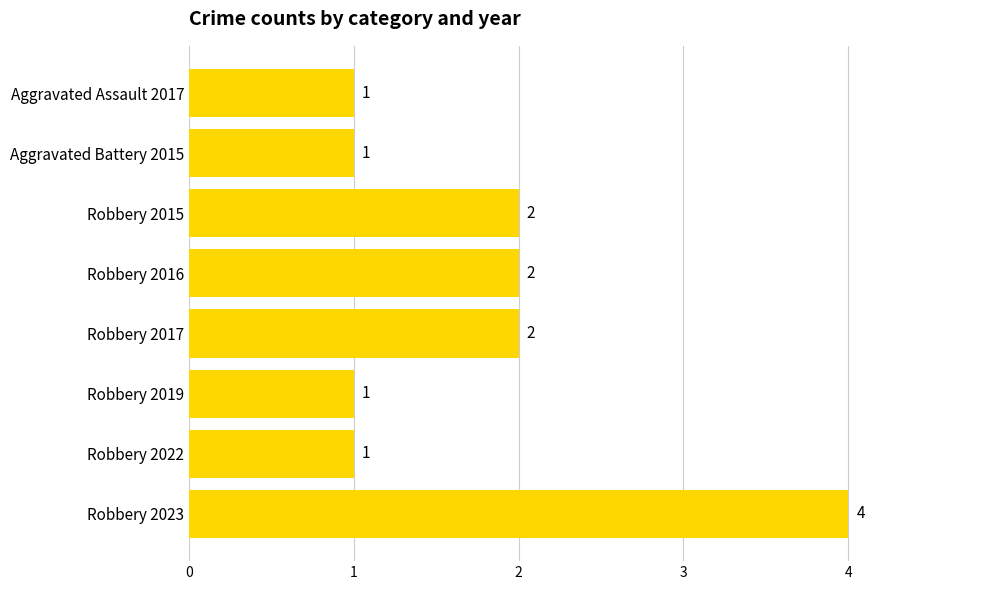

Count the values in the range 1 to 2.

7